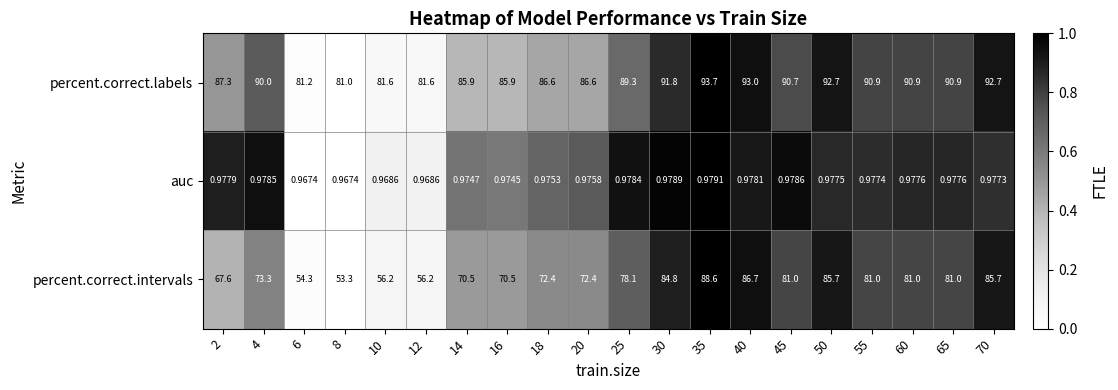

Which series has the largest total across all categories?

percent.correct.labels